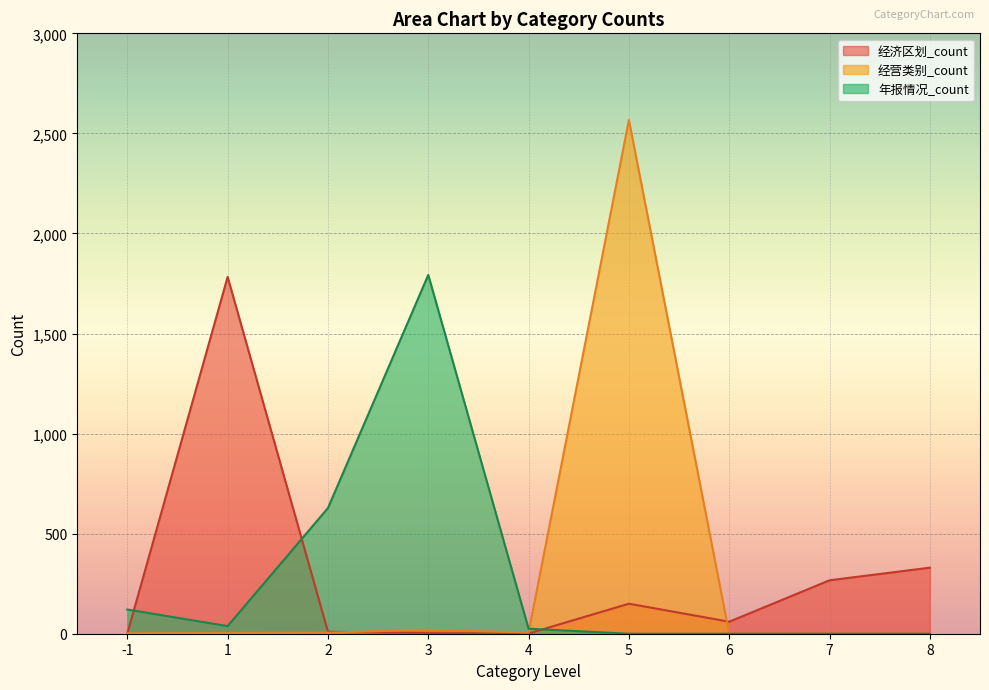

How many interior local peaks does the 经济区划_count series have?

2